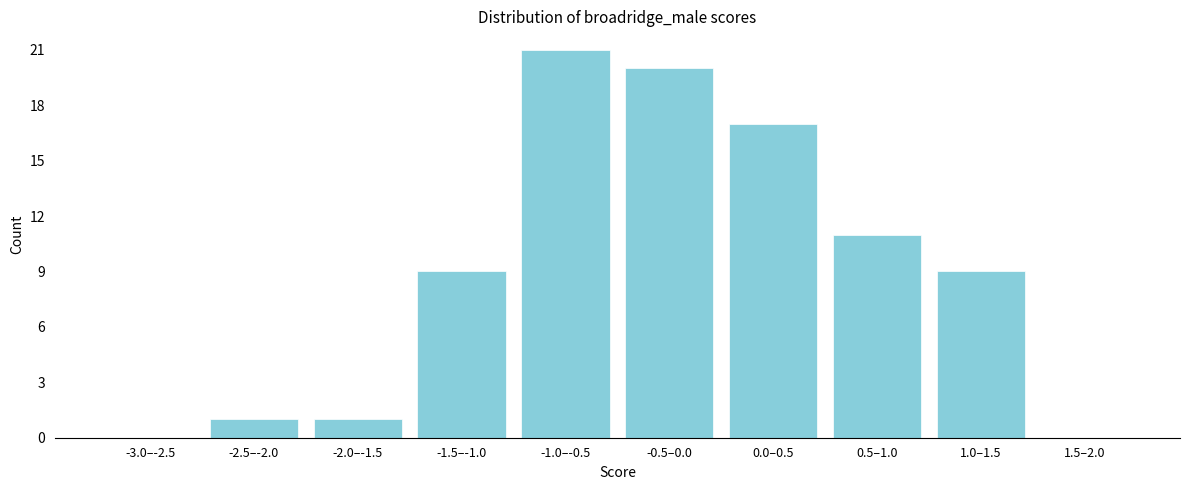

Reading right to left, what are all the values shown in this chart?

1.5–2.0=0	1.0–1.5=9	0.5–1.0=11	0.0–0.5=17	-0.5–0.0=20	-1.0–-0.5=21	-1.5–-1.0=9	-2.0–-1.5=1	-2.5–-2.0=1	-3.0–-2.5=0